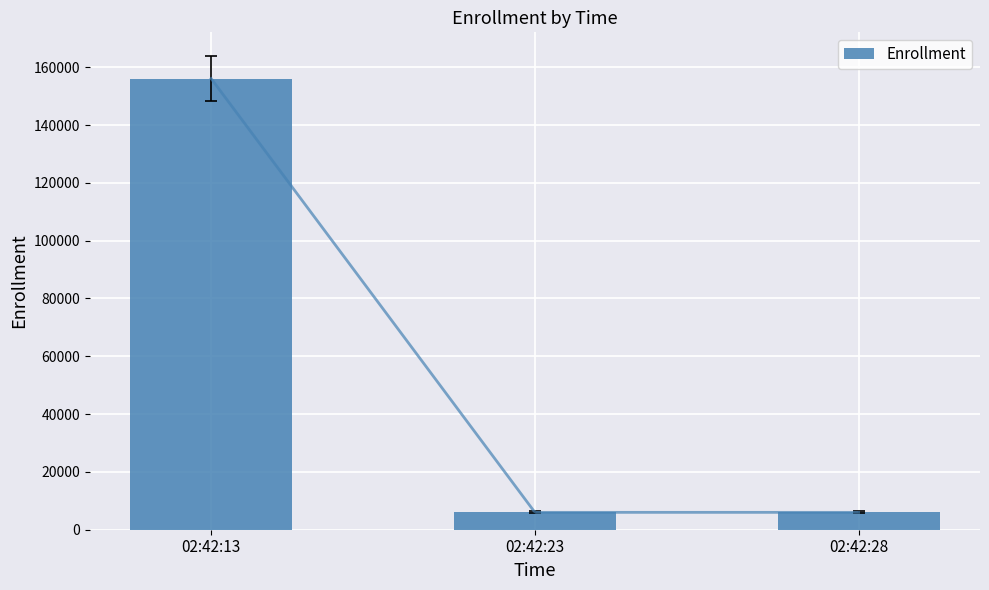

Reading left to right, what are all the values shown in this chart?

156062	6007	6007